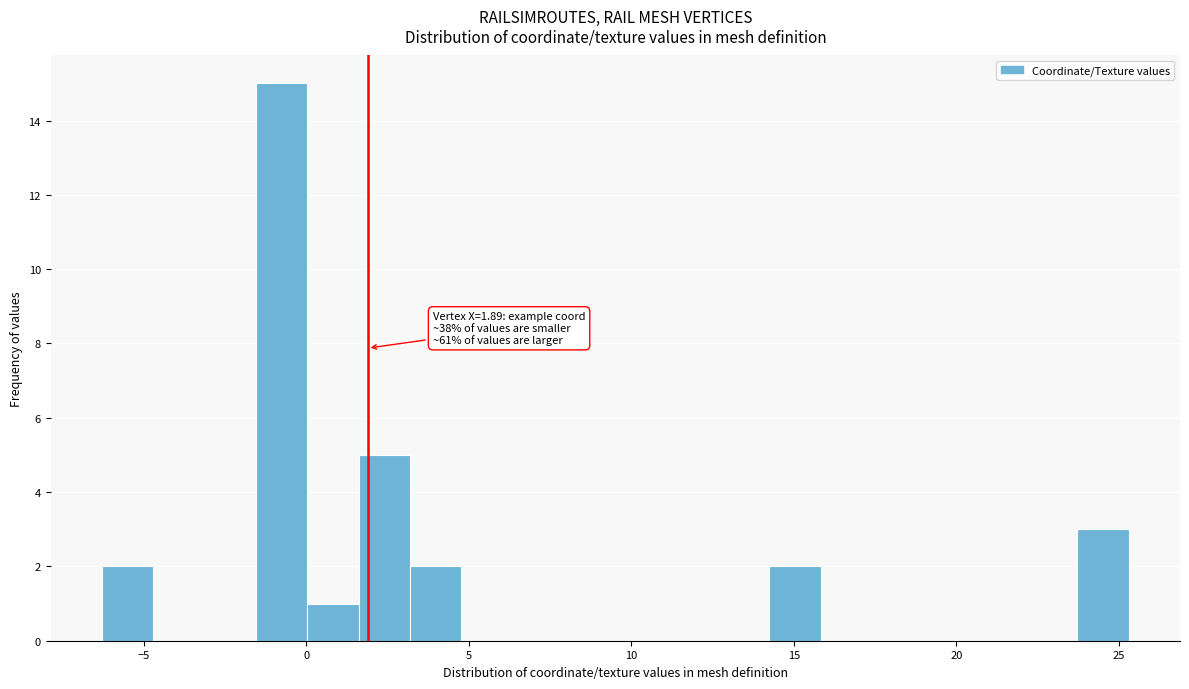

Read against the x-axis, roughly where is the centre of the tallest bar?

-1.0